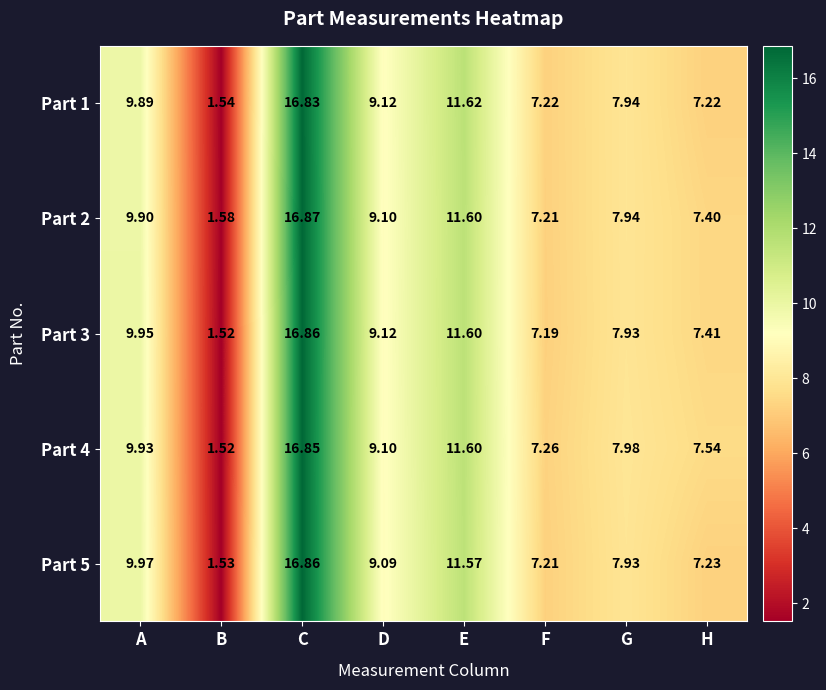

List the labels in order of Part 3 value, smallest first.

B, F, H, G, D, A, E, C